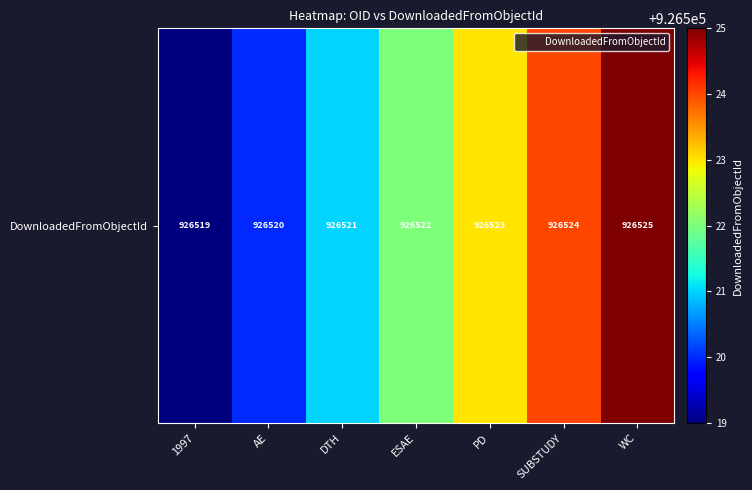

Rank the categories by value from lowest to highest.

1997, AE, DTH, ESAE, PD, SUBSTUDY, WC